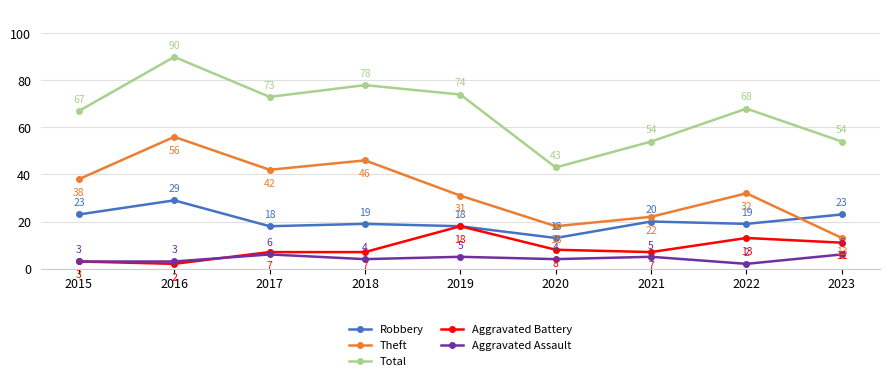

True or false: Aggravated Assault and Total intersect in this chart.

False